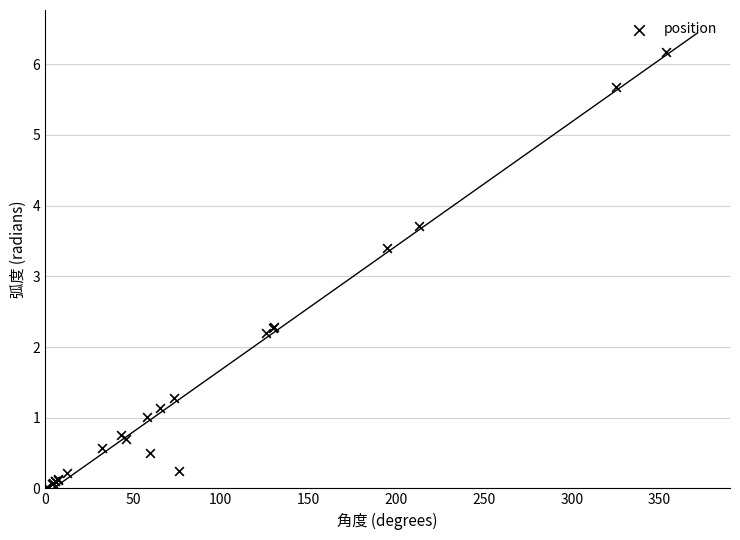

What Y value in the scatter plot is closest to 3?

3.4